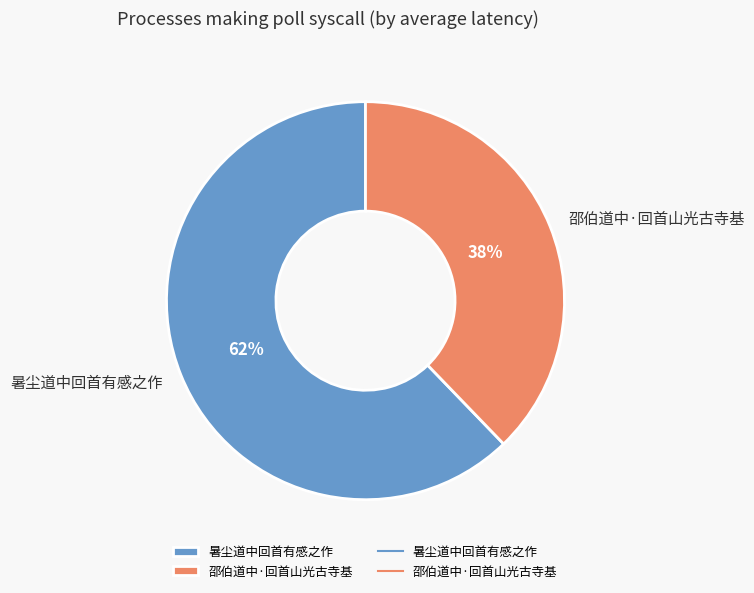

What is the majority slice?

暑尘道中回首有感之作